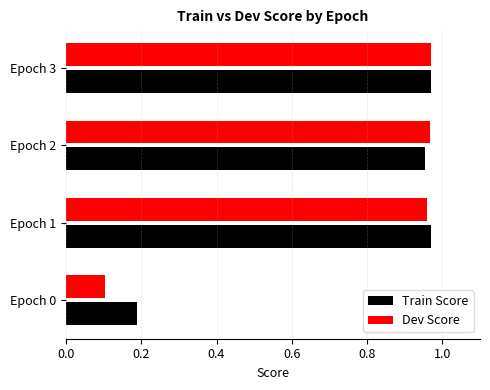

At how many categories does at least one series exceed 0?

4